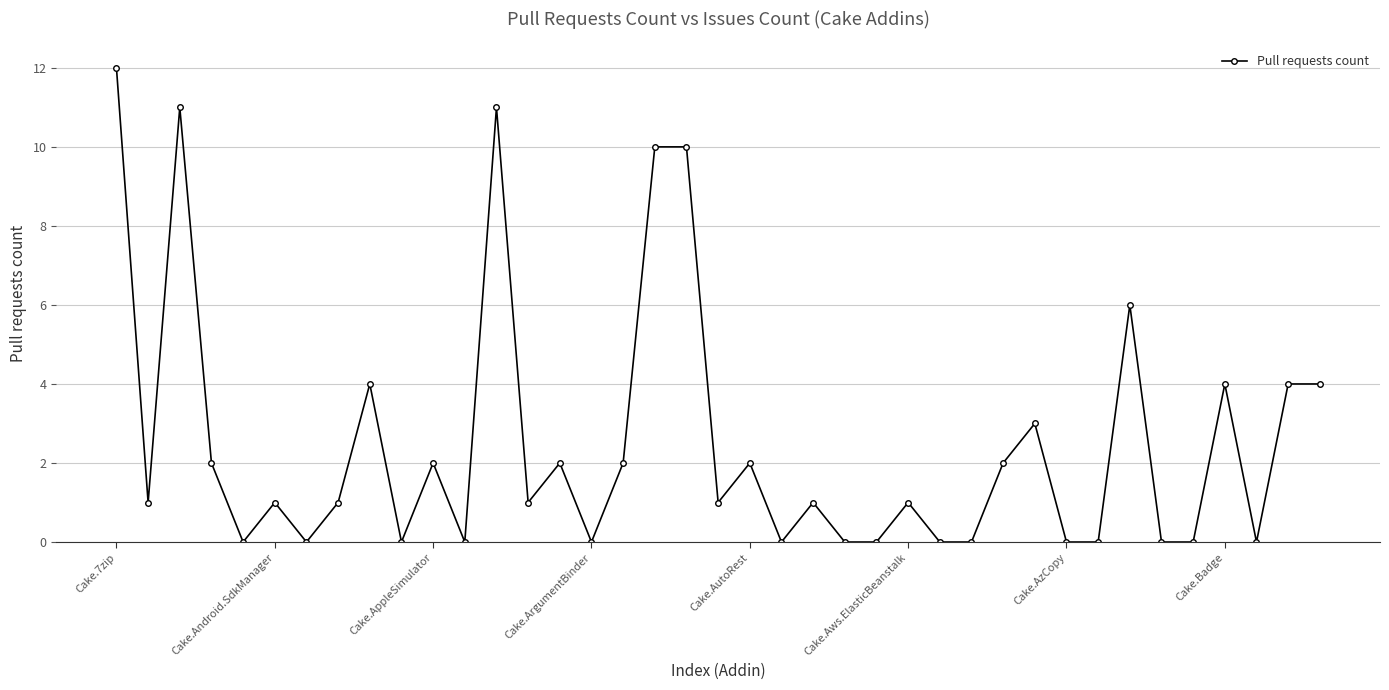

What is the difference between the second highest and second lowest values?

11